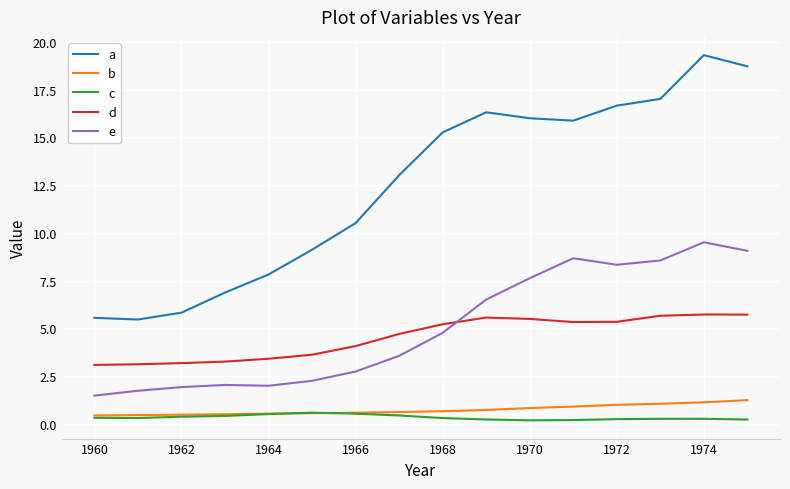

Is this an area chart (filled region under the line)?

No